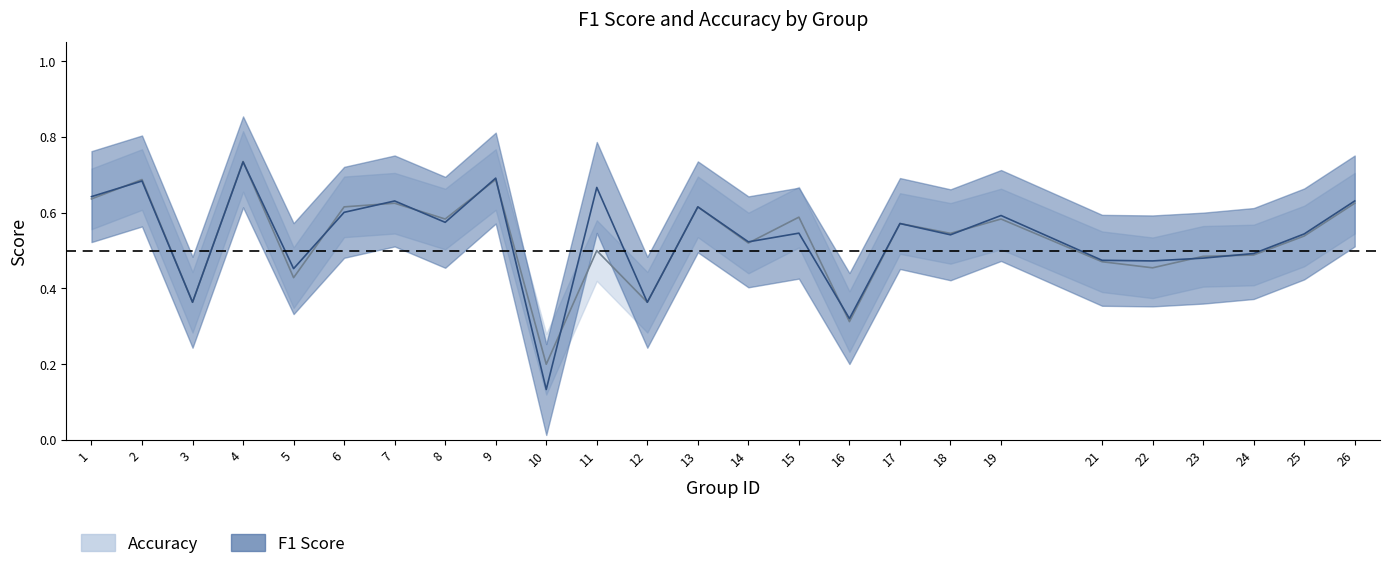

True or false: f1 has more than 0 points higher than both neighbors.

True